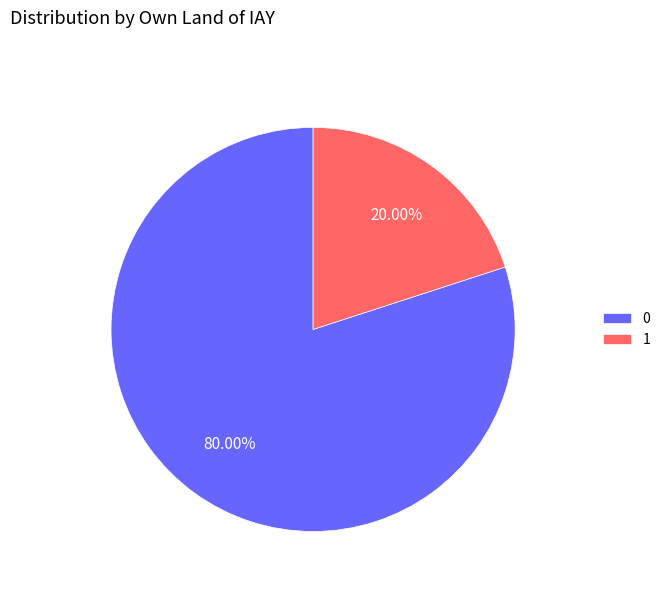

To the nearest percent, what is the difference between the largest and smallest slice percentages?

60%